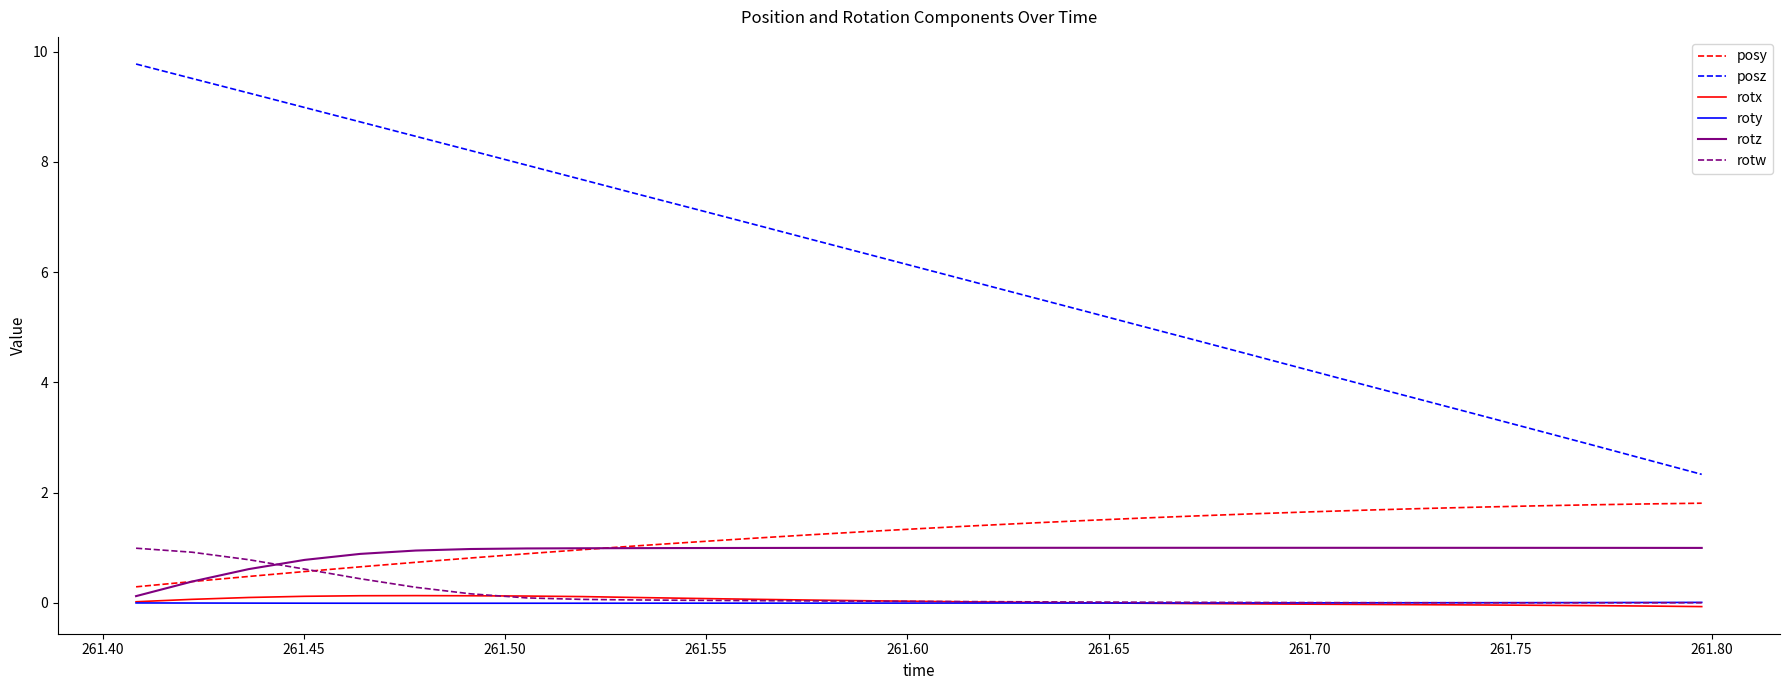

Which series has the largest range (max minus min)?

posz